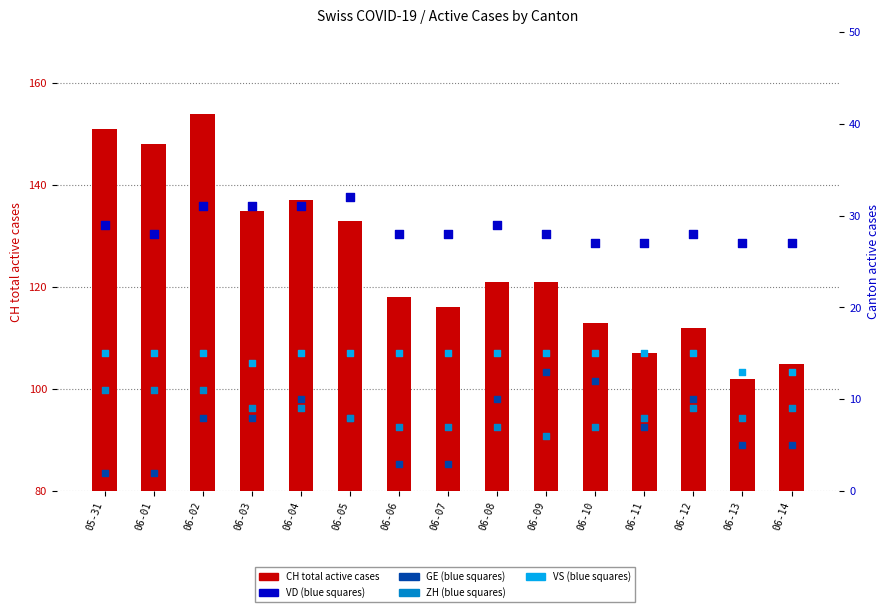

Which series contains the lowest Y value?

GE